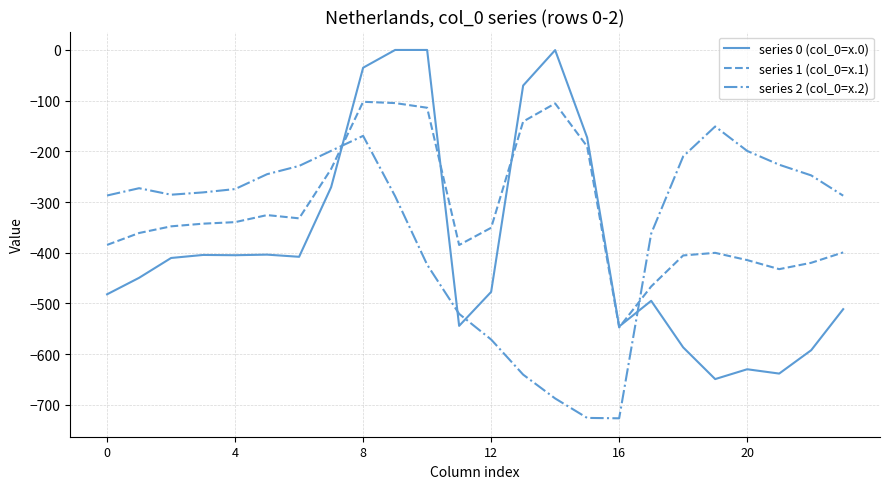

What is the minimum value shown in the chart?

-726.6